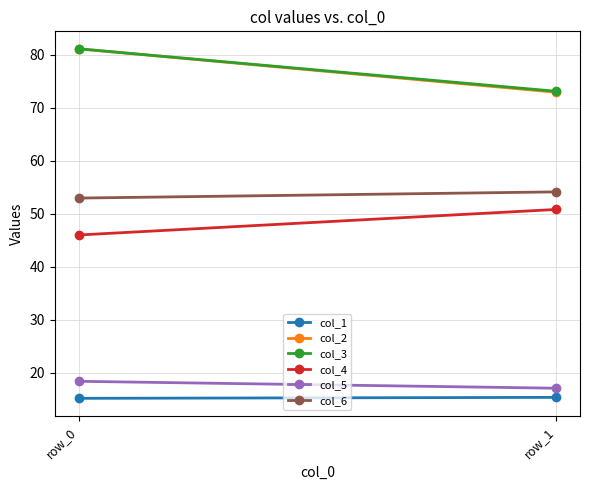

Reading left to right, transcribe all the data shown in this chart.

col_1: 15.2	15.3
col_2: 81.2	73.0
col_3: 81.2	73.1
col_4: 46.0	50.8
col_5: 18.4	17.1
col_6: 53.0	54.1